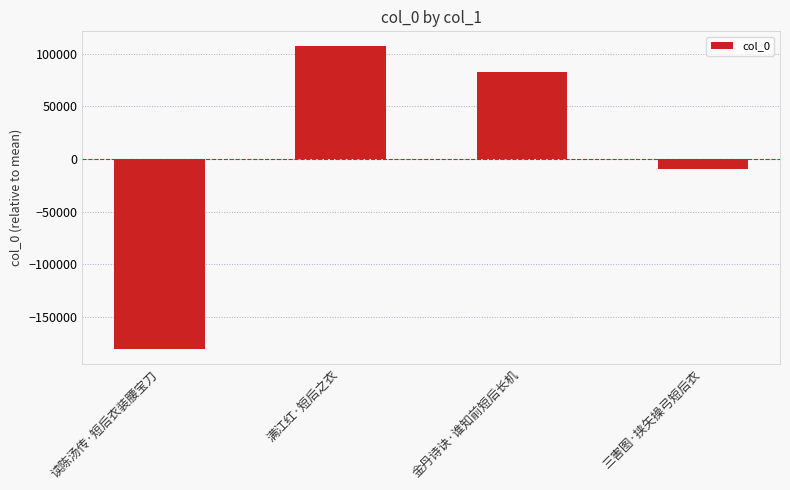

Count the number of categories in the chart.

4